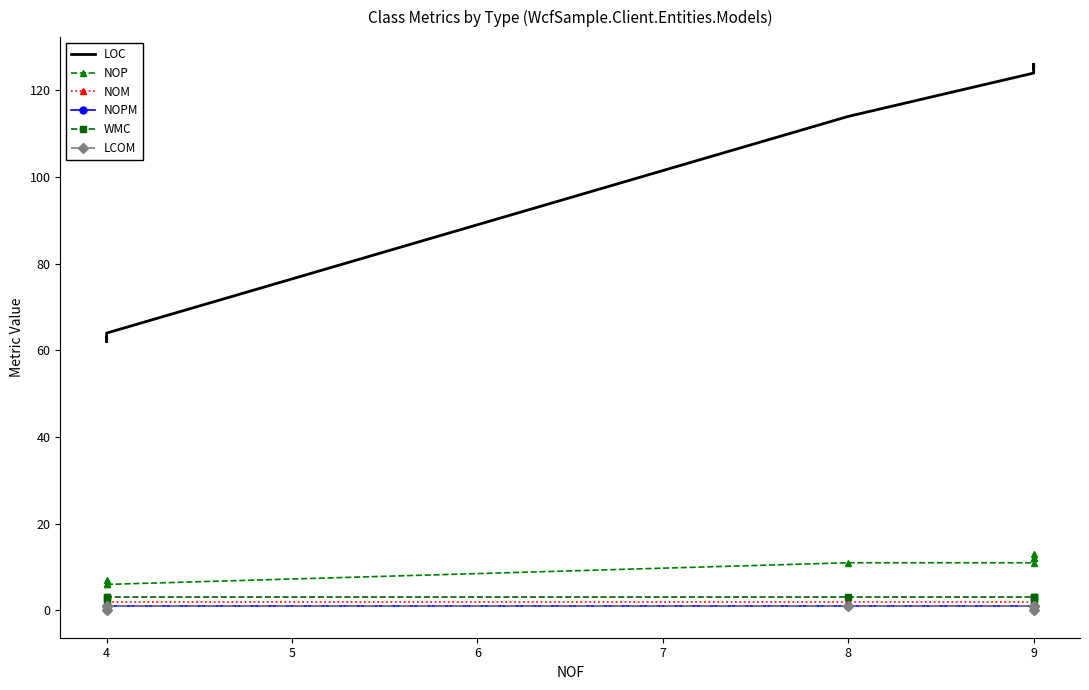

How many distinct data groups are displayed?

6